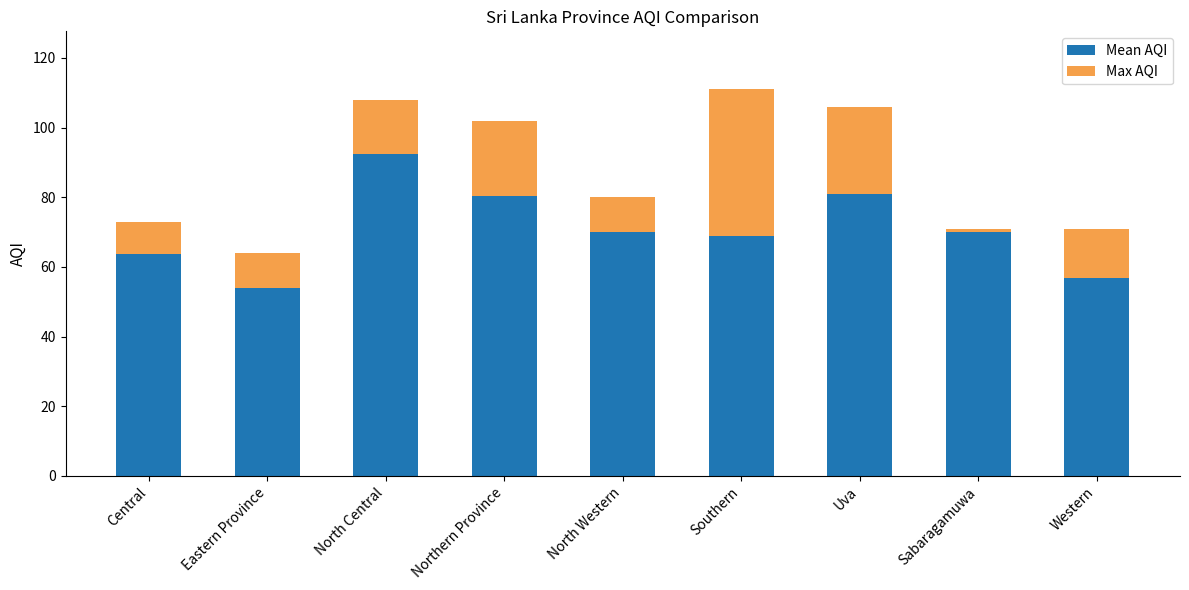

At which label does Mean AQI reach its peak?

North Central